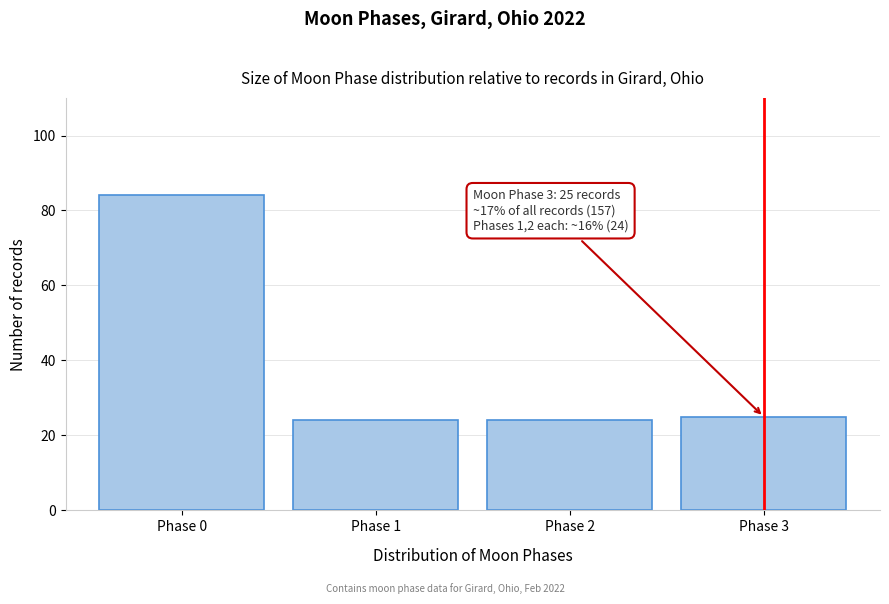

Reading right to left, extract all data points from this chart.

Phase 3=25	Phase 2=24	Phase 1=24	Phase 0=84